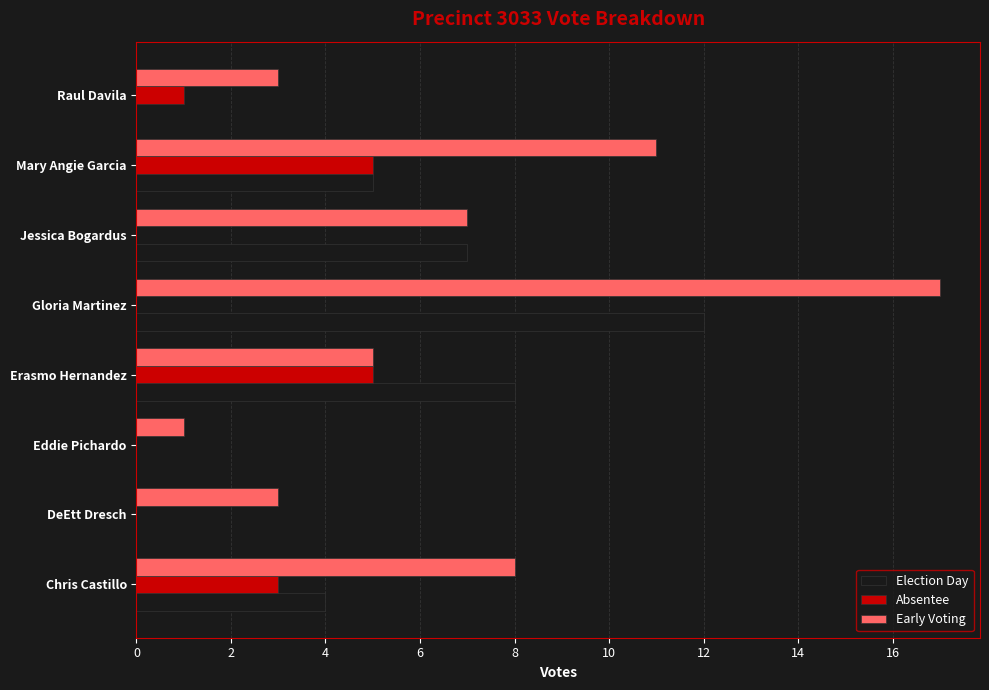

Is it true that Early Voting equals 17 at Gloria Martinez?

True